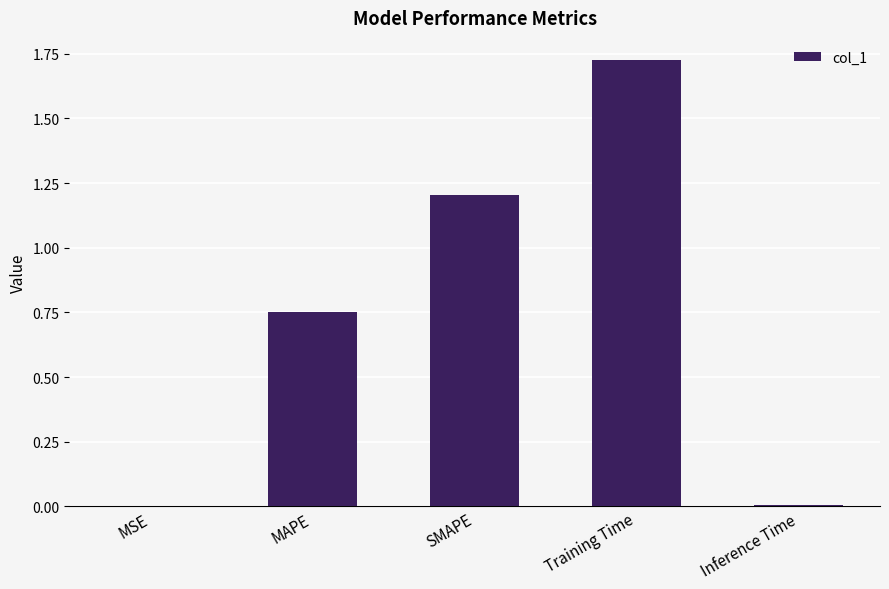

True or false: the data shows 0.0 at MSE.

True